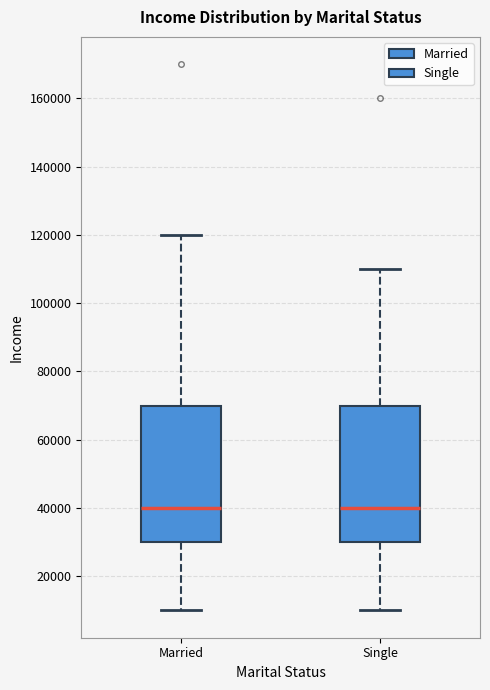

Reading left to right, transcribe this box plot: for each box, give where its median line is, the range the box spans, and where its two whiskers end, as read against the y-axis. The values are not printed on the chart, so give them approximately, as read against the axis.

Married: median 40000, box 30000 to 70000, whiskers 10000 to 120000
Single: median 40000, box 30000 to 70000, whiskers 10000 to 110000